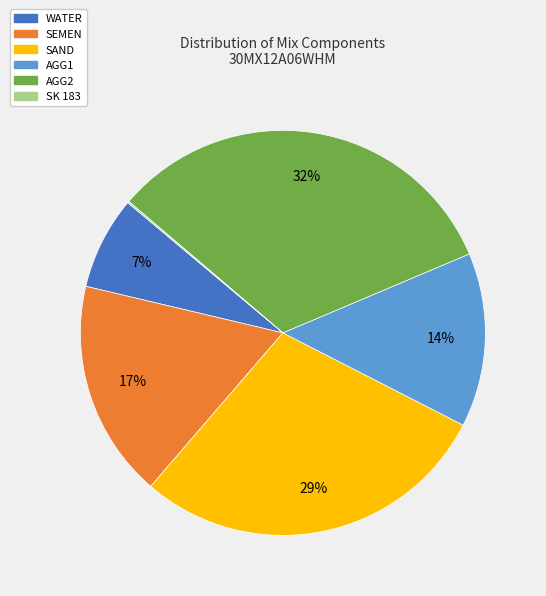

True or false: SEMEN accounts for 17% of the total.

True